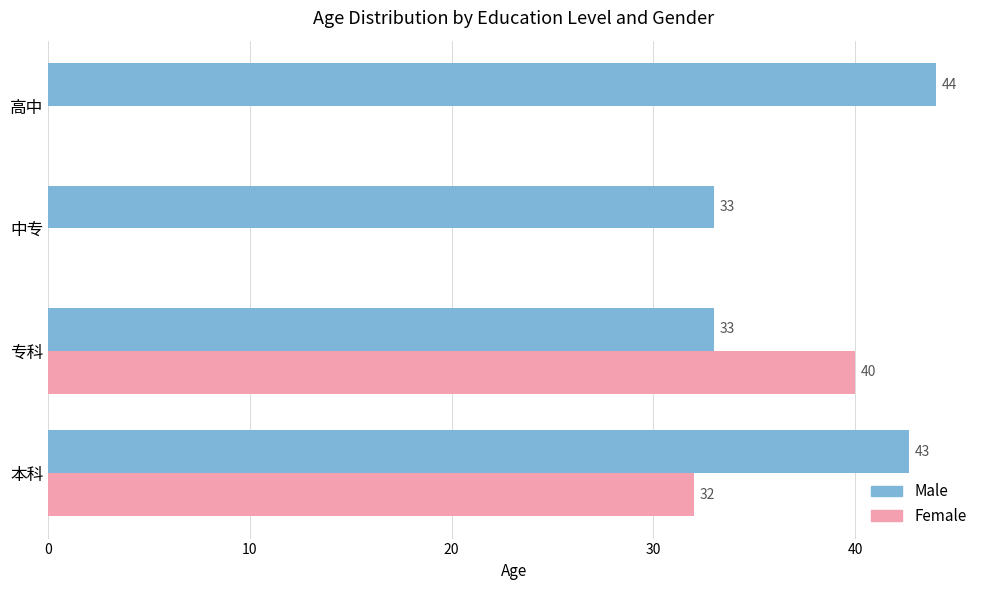

Which series has the largest total across all categories?

Male